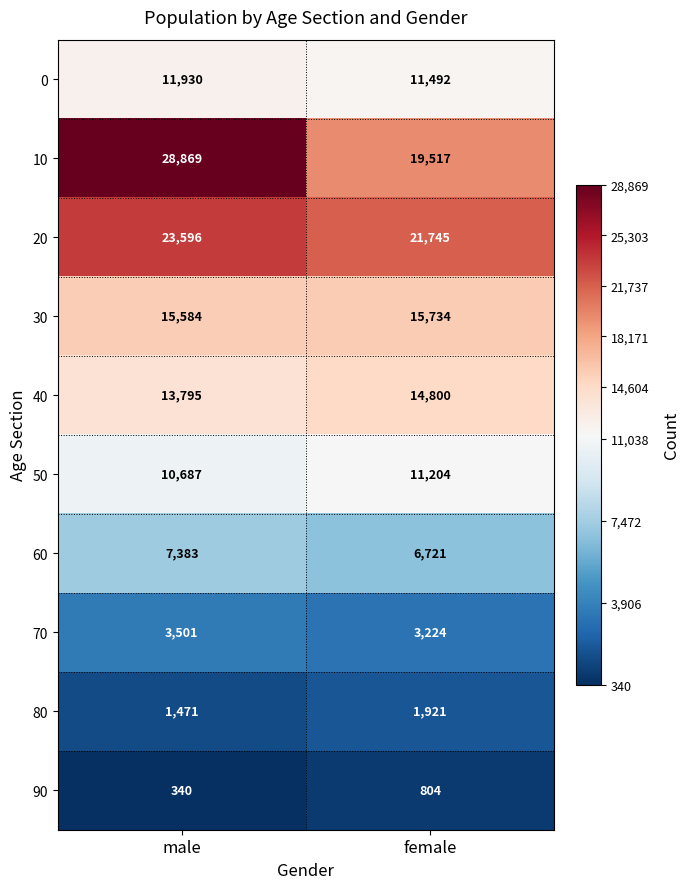

Is it true that 30 equals 15734 at female?

True